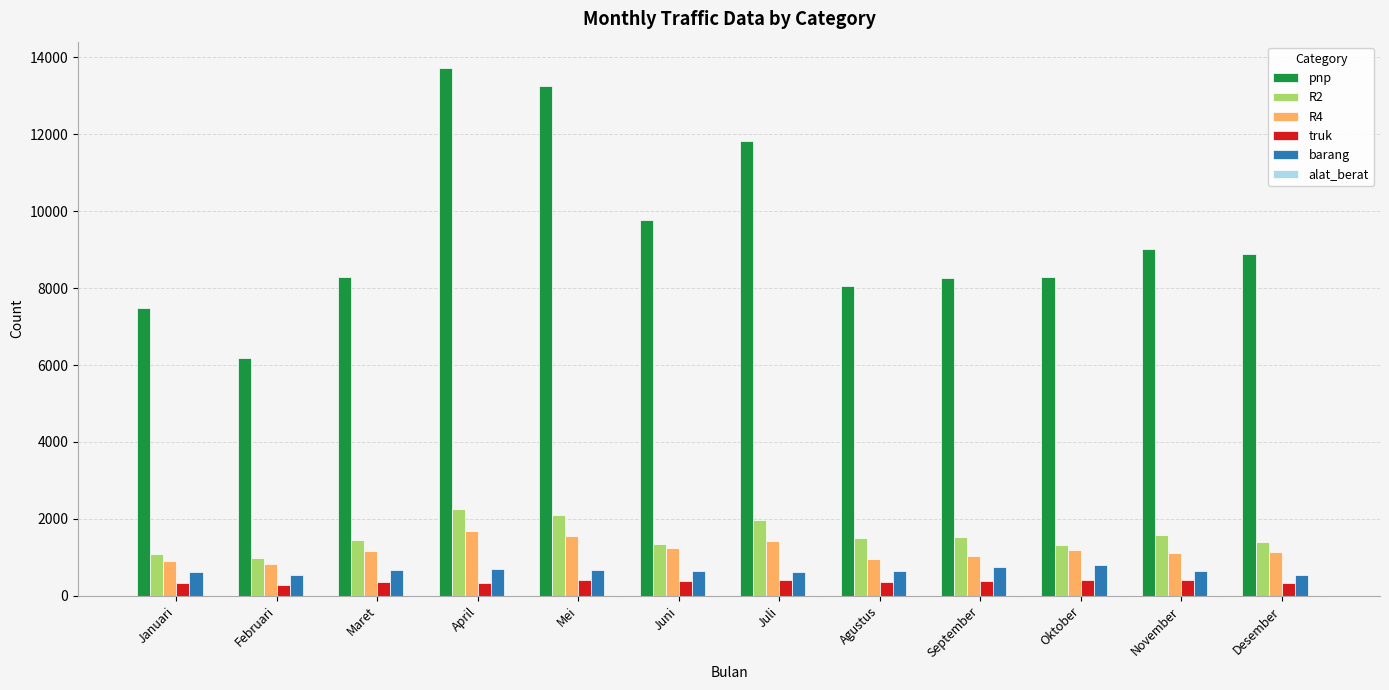

How many series are shown in this chart?

6